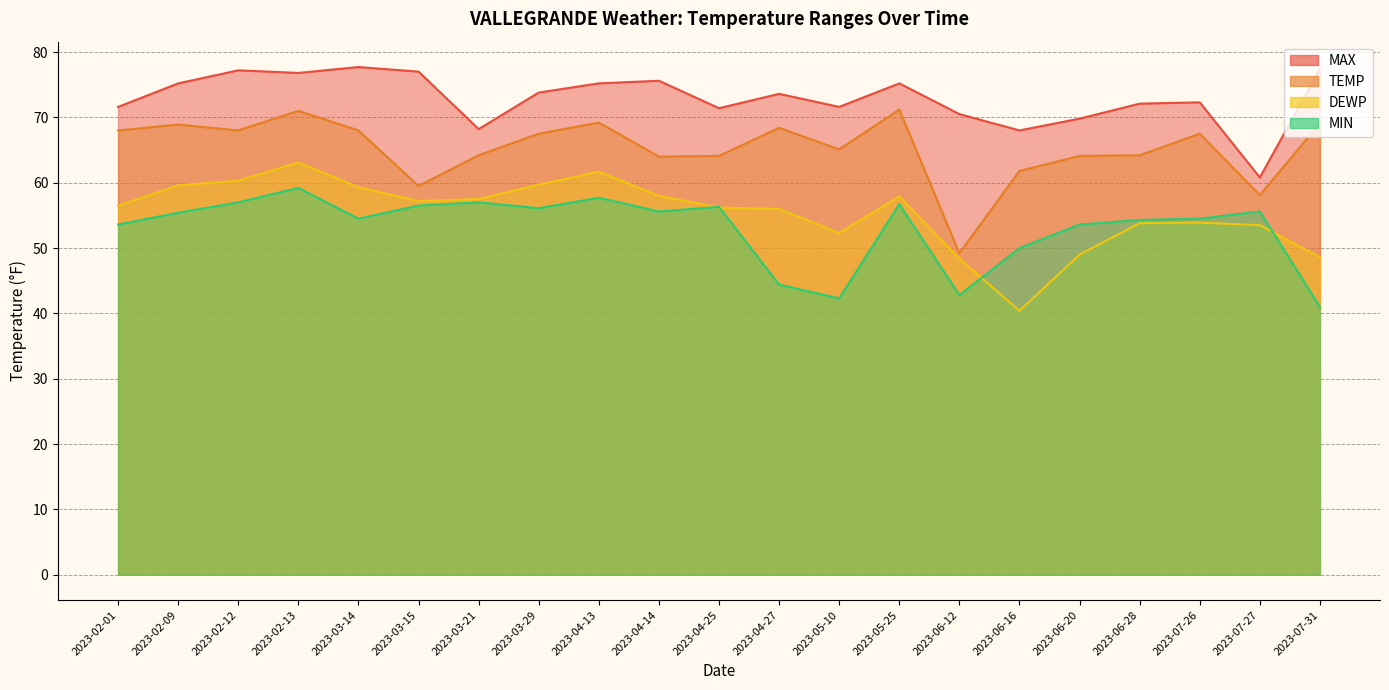

Which category has the lowest value across all series?

2023-06-16